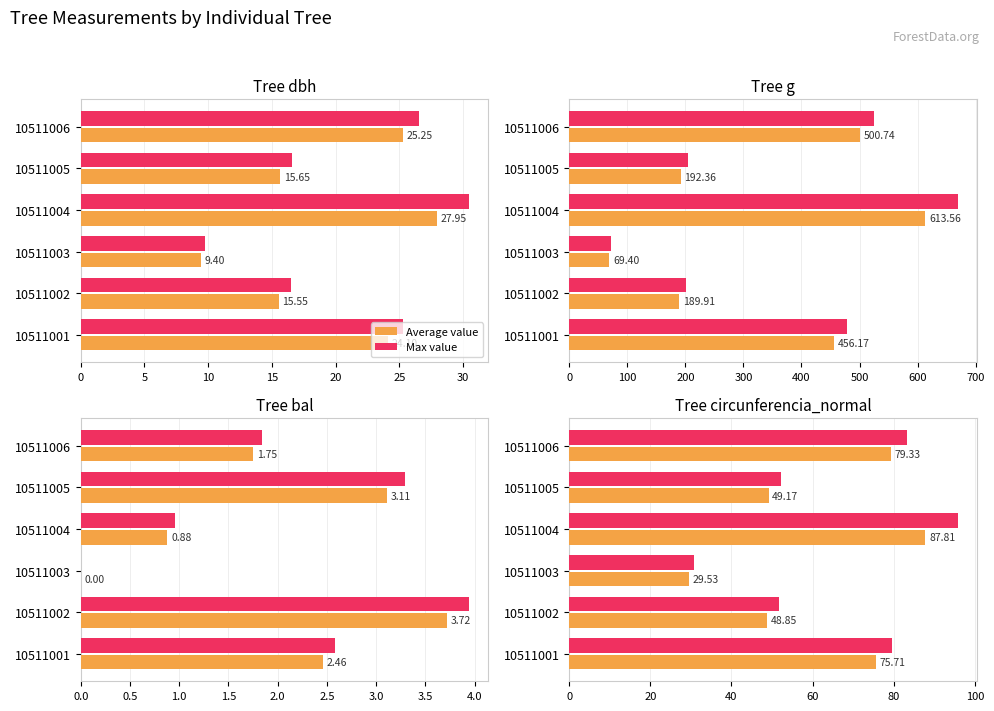

What is the average value of the Average value series?

61.7